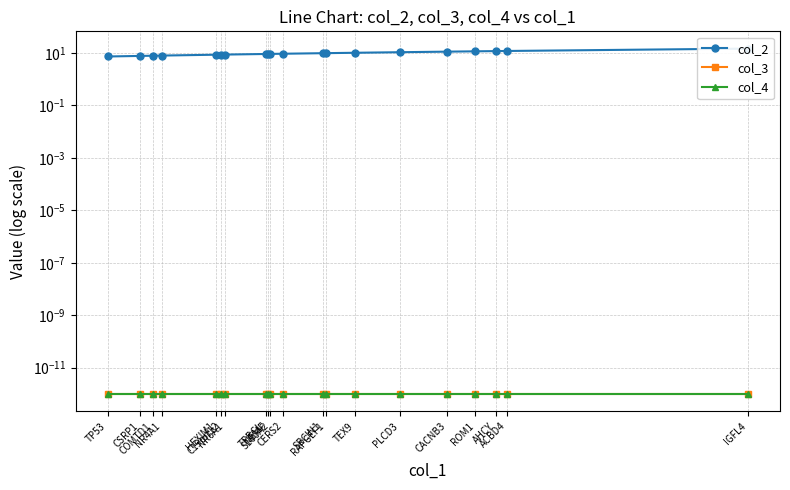

True or false: col_4 has more than 2 interior local peaks.

False